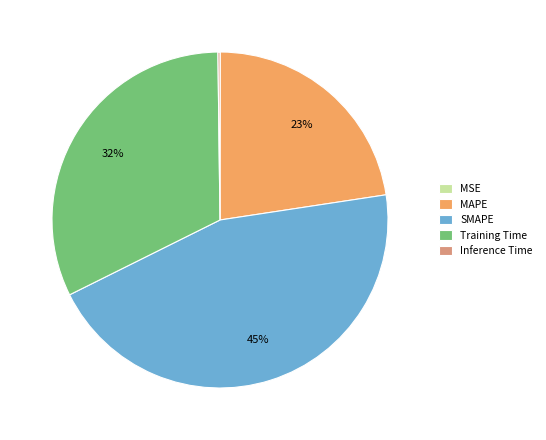

The SMAPE slice represents 45% of the pie. True or false?

True